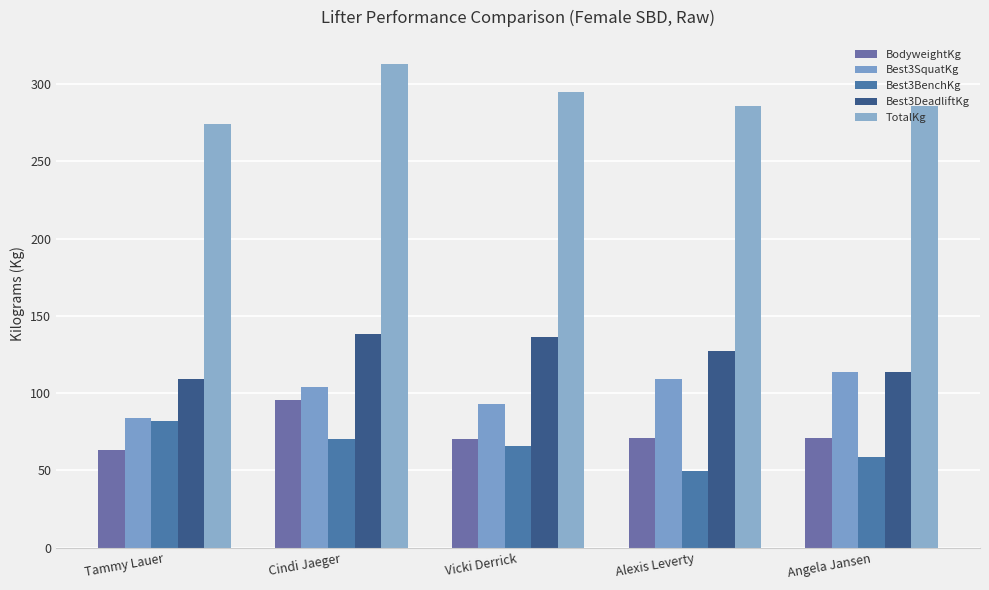

At which category is the sum across all series the highest?

Cindi Jaeger